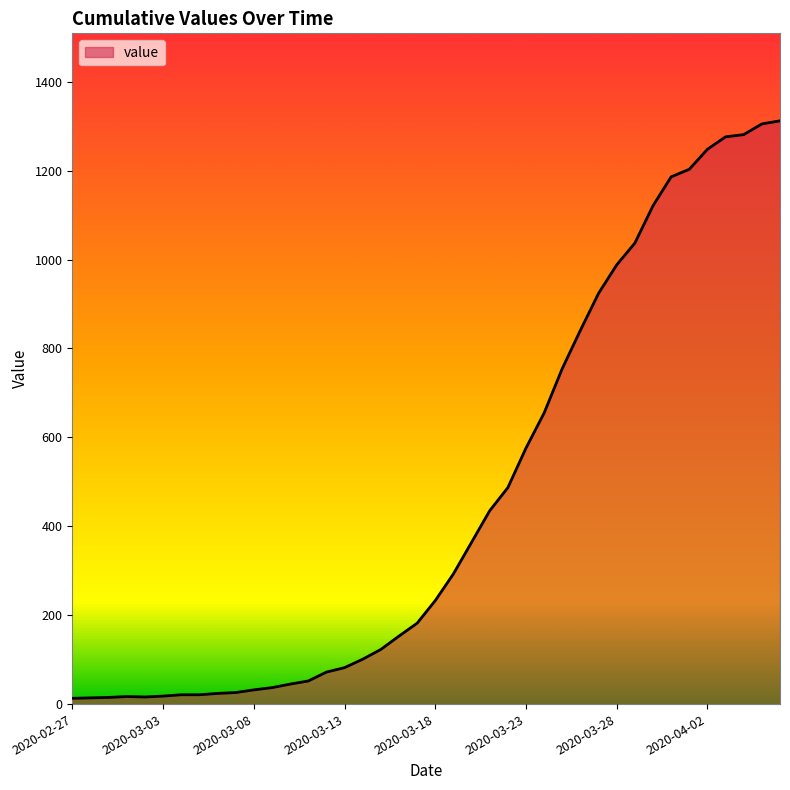

What is the difference between the maximum and minimum values?

1299